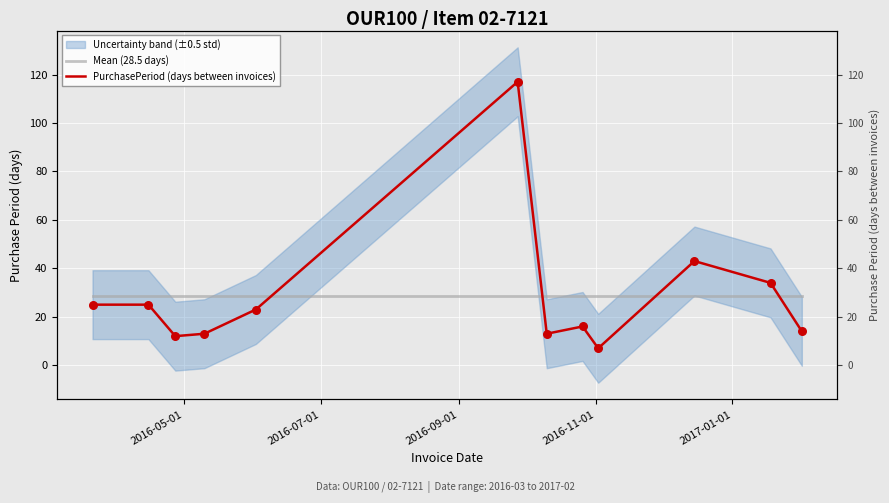

Which series has the largest total across all categories?

Mean (28.5 days)